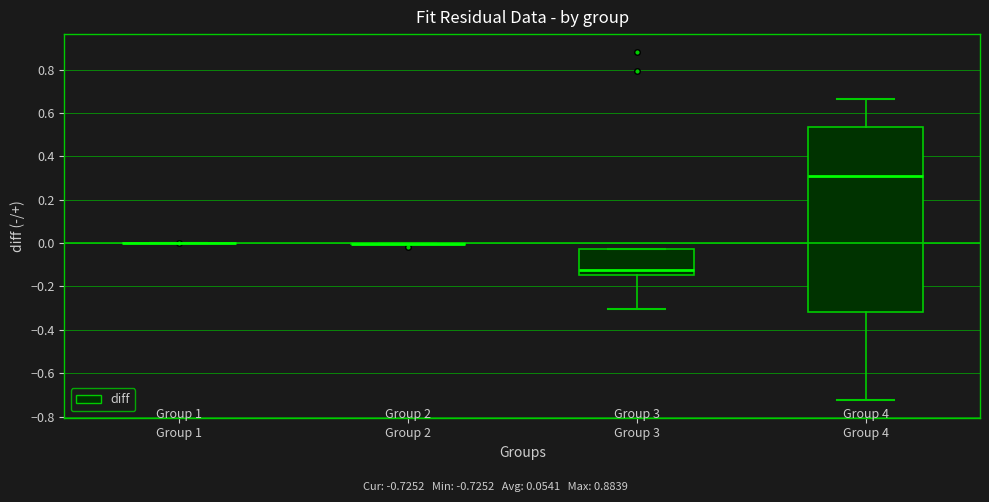

Reading left to right, transcribe this box plot: for each box, give where its median line is, the range the box spans, and where its two whiskers end, as read against the y-axis. The values are not printed on the chart, so give them approximately, as read against the axis.

Group 1: box collapsed to a line at 0.00, whiskers 0.00 to 0.00
Group 2: box collapsed to a line at 0.00, whiskers 0.00 to 0.00
Group 3: median -0.12, box -0.14 to -0.02, whiskers -0.30 to -0.02
Group 4: median 0.30, box -0.32 to 0.54, whiskers -0.72 to 0.66